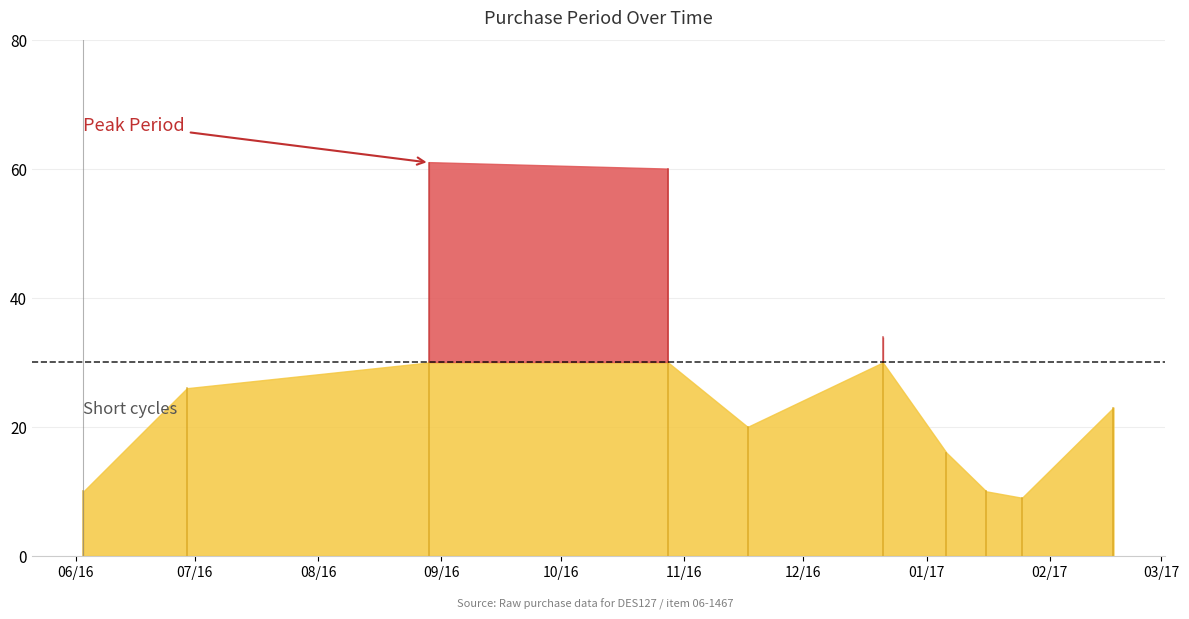

Reading left to right, what are all the values shown in this chart?

10	26	61	60	20	34	16	10	9	23